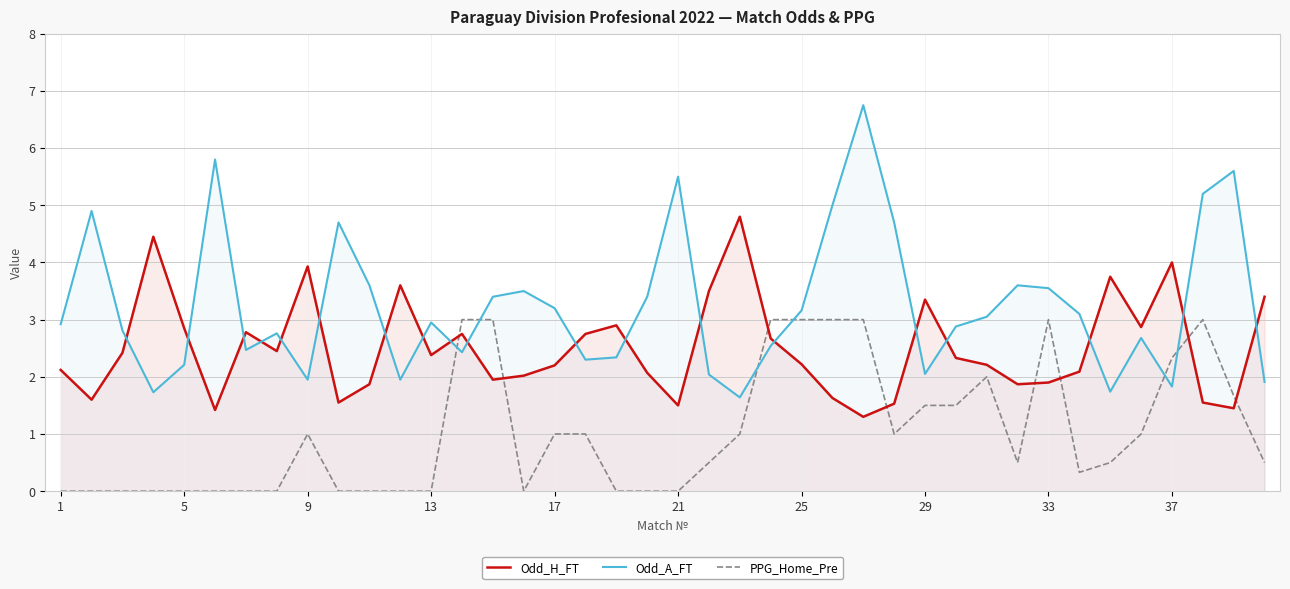

List the series in order of their peak value, lowest first.

PPG_Home_Pre, Odd_H_FT, Odd_A_FT